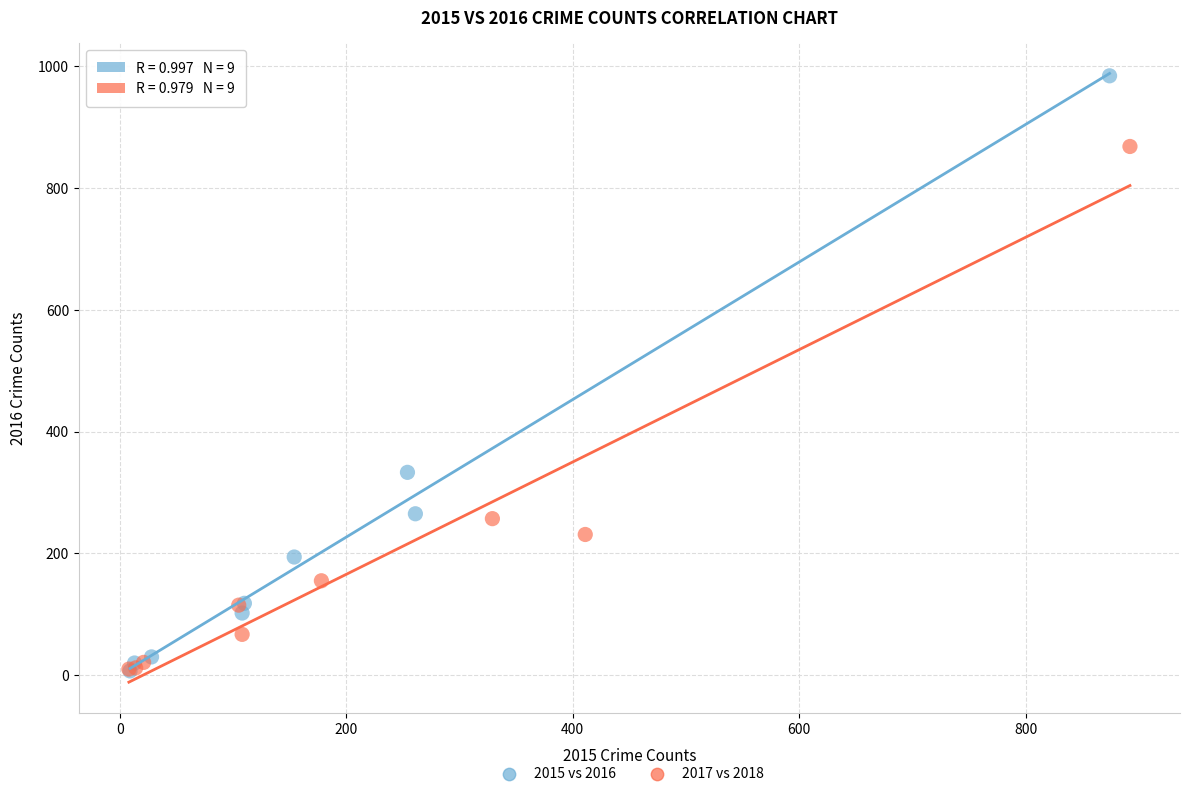

Which series reaches the maximum Y coordinate?

2015 vs 2016